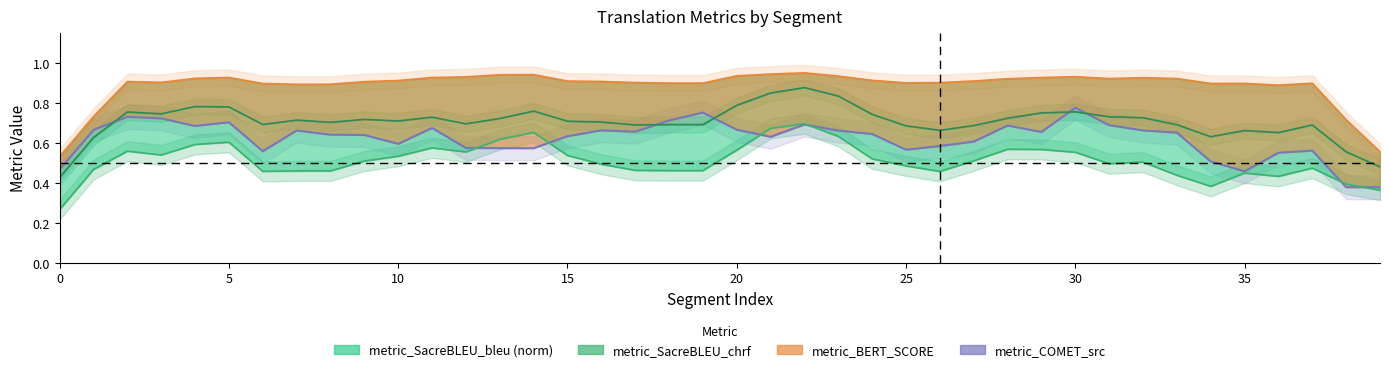

What is the label of the 14th point from the left?

13